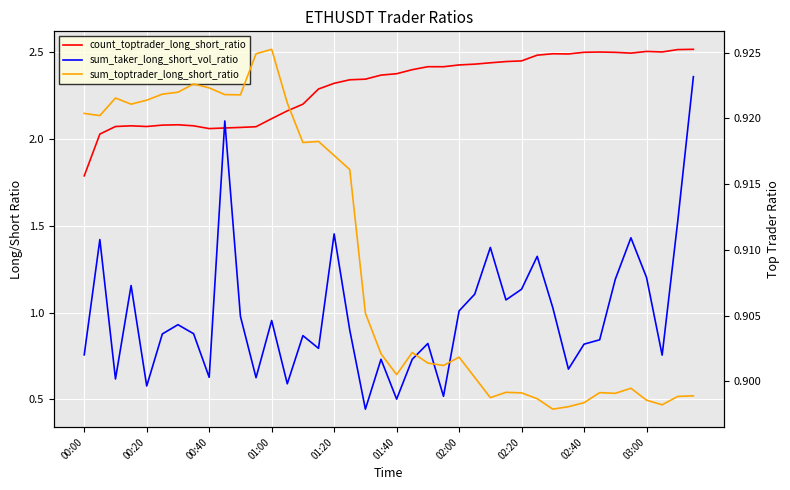

What is the average value of the sum_toptrader_long_short_ratio series?

0.9